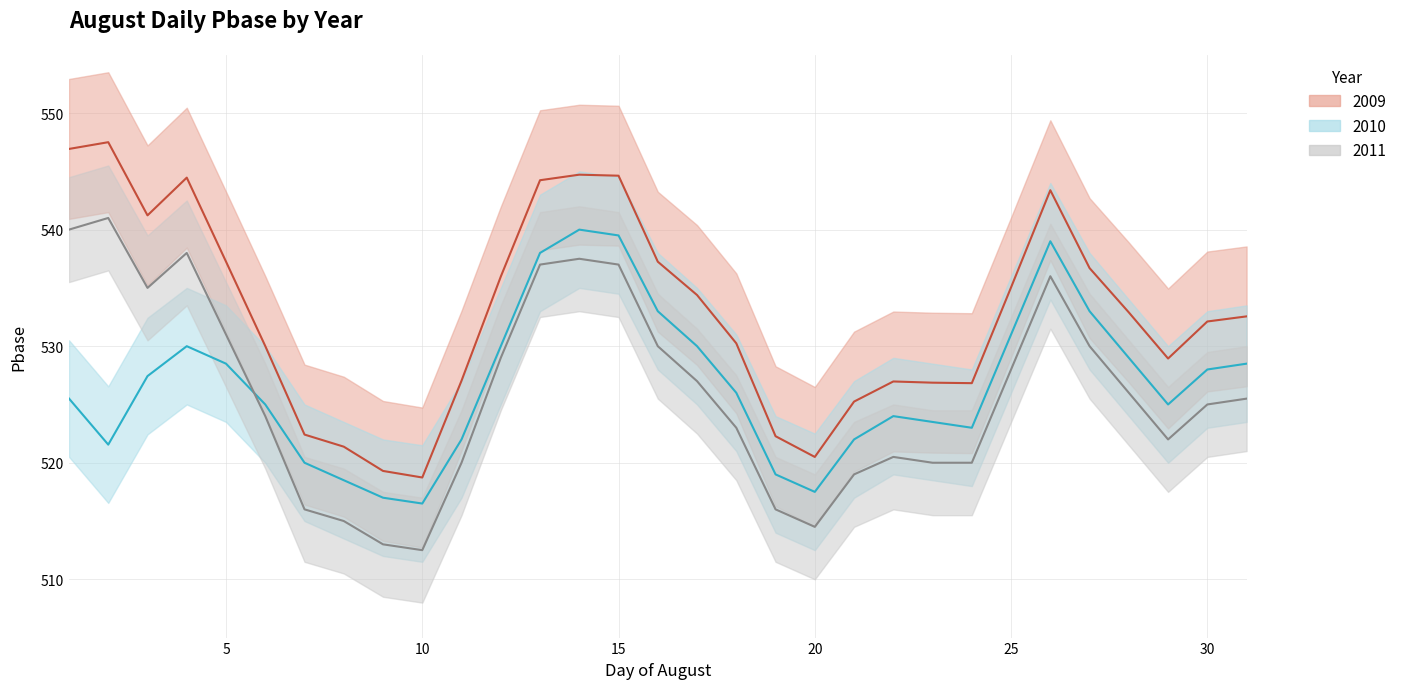

At which category does 2009 reach its first local valley?

3